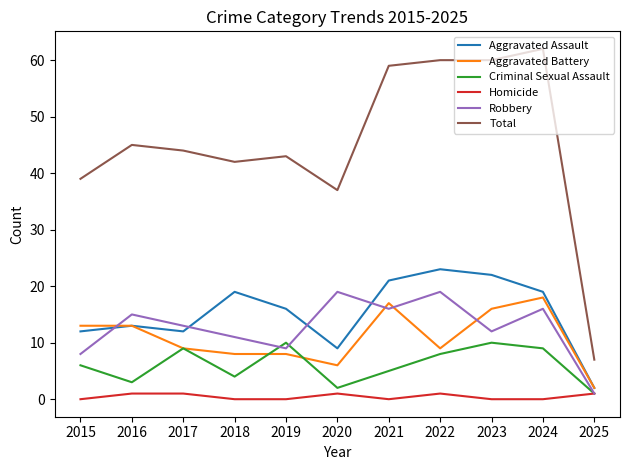

Count the number of data series in this chart.

6